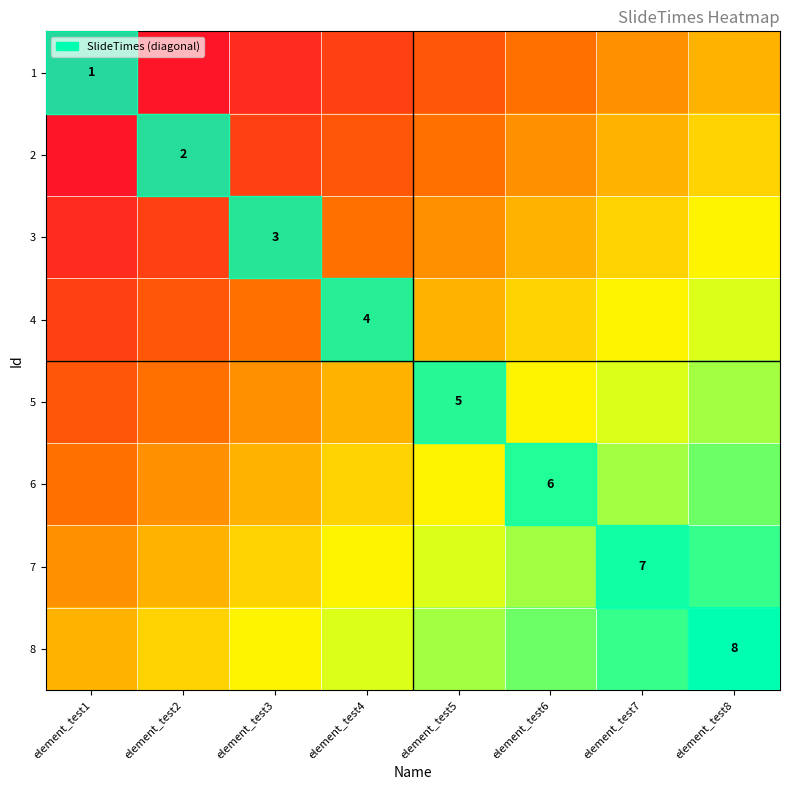

Rank the series at element_test7 from highest to lowest value.

8, 7, 6, 5, 4, 3, 2, 1